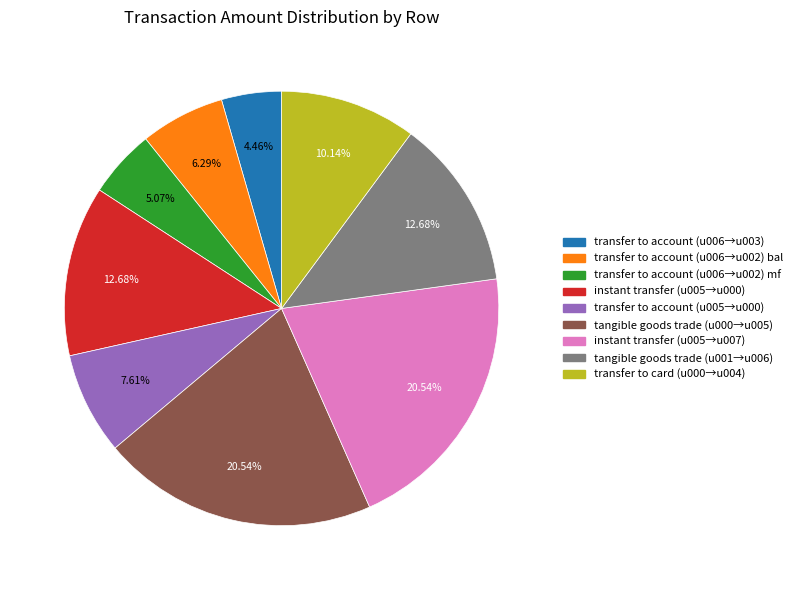

Does transfer to account (u006→u002) bal represent more than half of the total?

No